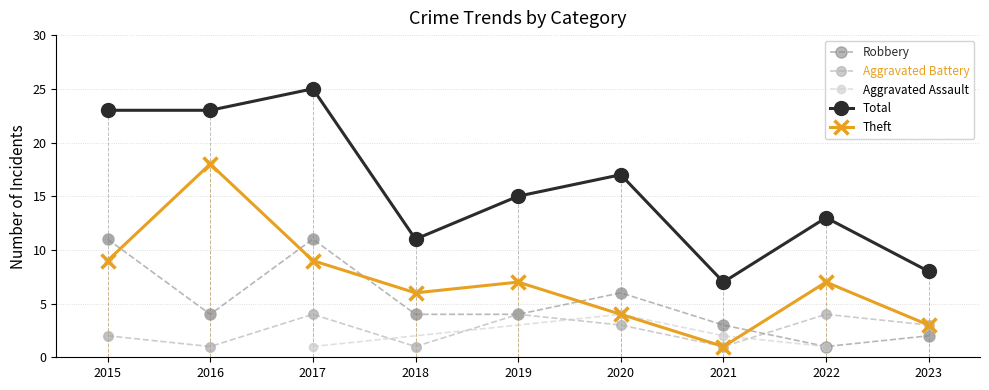

What is the total value across all series at 2023?

16